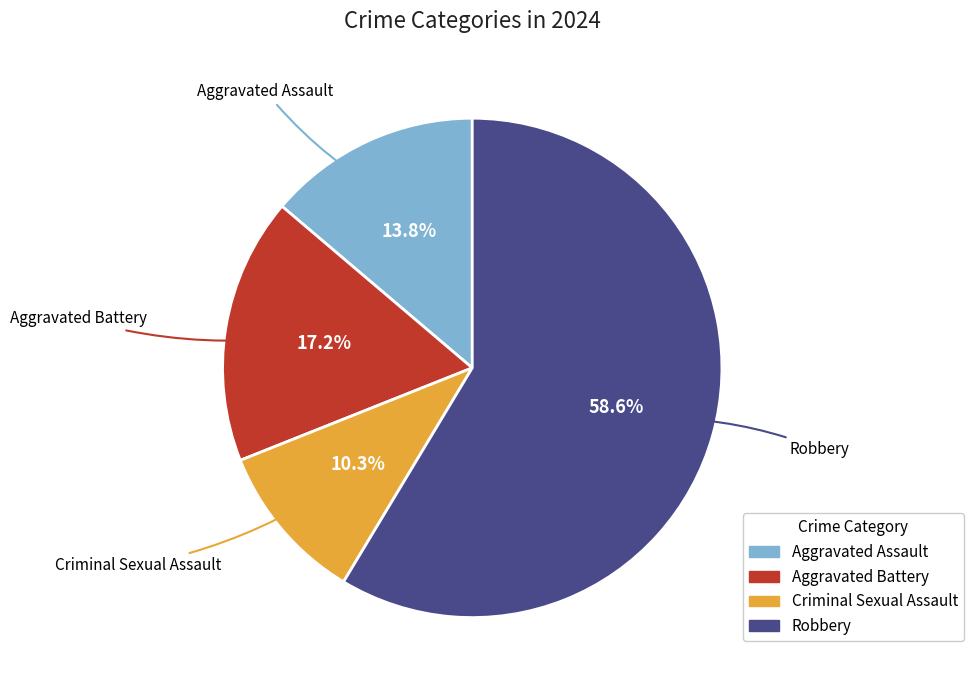

Is there any slice that represents more than half of the pie?

Yes